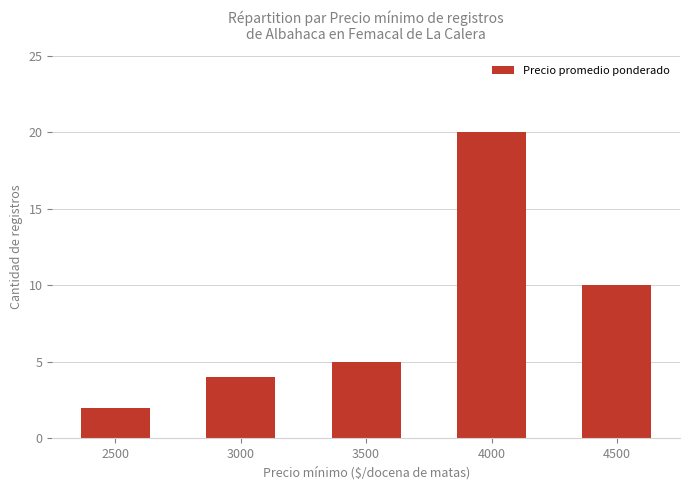

List the labels in order of value, largest first.

4000, 4500, 3500, 3000, 2500